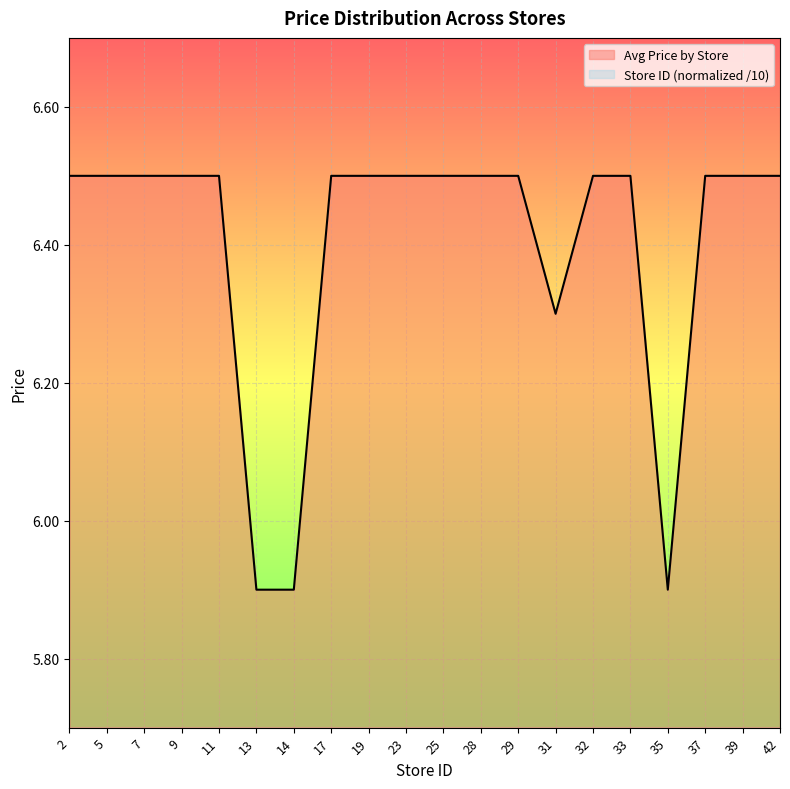

The value of Avg Price by Store at 37 is 6.5. True or false?

True